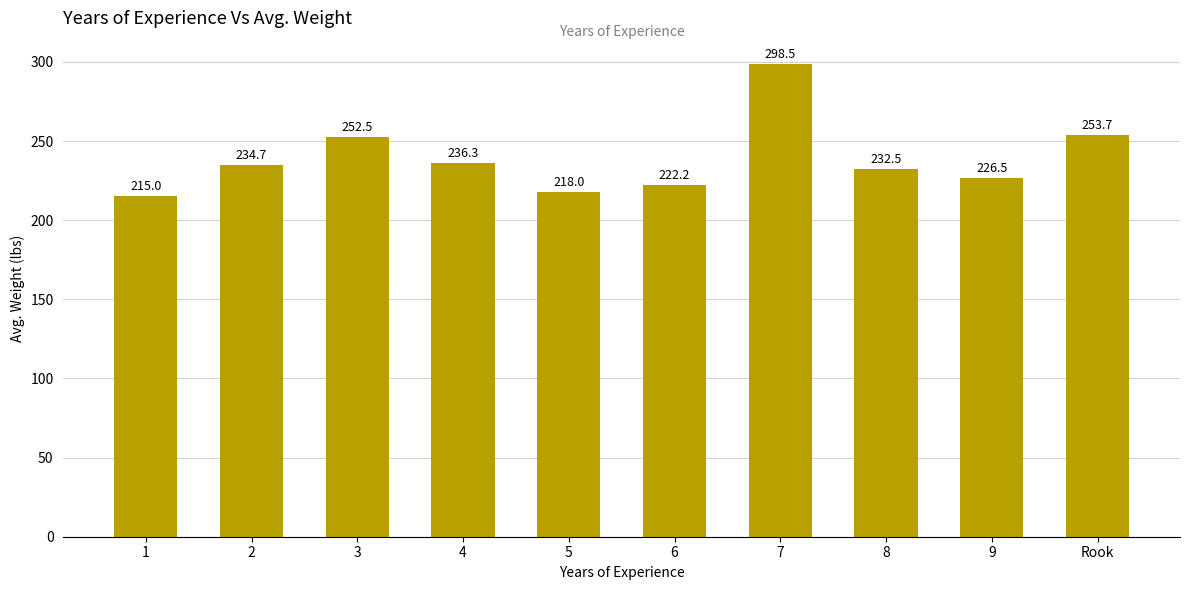

Approximately how many times larger is the value at 6 compared to 2?

0.9